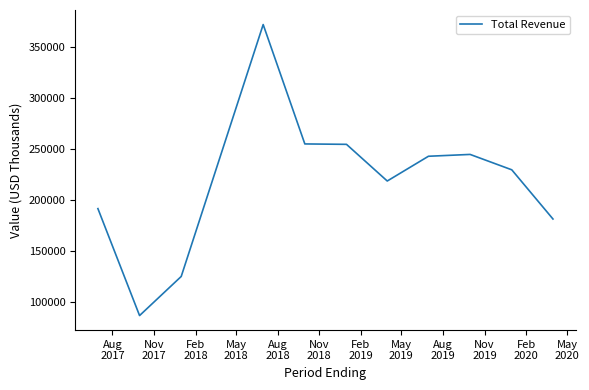

What is the minimum value shown in the chart?

86600